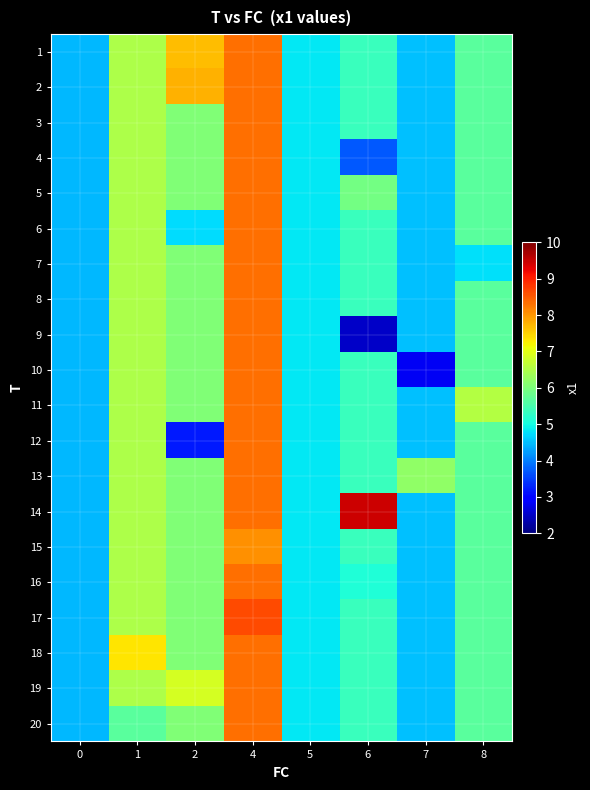

Reading left to right, list all the values displayed in this chart.

row_0: 0=4.4	1=6.5	2=7.7	4=8.3	5=4.8	6=5.3	7=4.5	8=5.7
row_1: 0=4.4	1=6.5	2=7.8	4=8.3	5=4.8	6=5.3	7=4.5	8=5.7
row_2: 0=4.4	1=6.5	2=6.0	4=8.3	5=4.8	6=5.3	7=4.5	8=5.7
row_3: 0=4.4	1=6.5	2=6.0	4=8.3	5=4.8	6=3.7	7=4.5	8=5.7
row_4: 0=4.4	1=6.5	2=6.0	4=8.3	5=4.8	6=5.9	7=4.5	8=5.7
row_5: 0=4.4	1=6.5	2=4.7	4=8.3	5=4.8	6=5.3	7=4.5	8=5.7
row_6: 0=4.4	1=6.5	2=6.0	4=8.3	5=4.8	6=5.3	7=4.5	8=4.8
row_7: 0=4.4	1=6.5	2=6.0	4=8.3	5=4.8	6=5.3	7=4.5	8=5.7
row_8: 0=4.4	1=6.5	2=6.0	4=8.3	5=4.8	6=2.5	7=4.5	8=5.7
row_9: 0=4.4	1=6.5	2=6.0	4=8.3	5=4.8	6=5.3	7=2.8	8=5.7
row_10: 0=4.4	1=6.5	2=6.0	4=8.3	5=4.8	6=5.3	7=4.5	8=6.6
row_11: 0=4.4	1=6.5	2=3.2	4=8.3	5=4.8	6=5.3	7=4.5	8=5.7
row_12: 0=4.4	1=6.5	2=6.0	4=8.3	5=4.8	6=5.3	7=6.2	8=5.7
row_13: 0=4.4	1=6.5	2=6.0	4=8.3	5=4.8	6=9.4	7=4.5	8=5.7
row_14: 0=4.4	1=6.5	2=6.0	4=8.0	5=4.8	6=5.3	7=4.5	8=5.7
row_15: 0=4.4	1=6.5	2=6.0	4=8.3	5=4.8	6=5.1	7=4.5	8=5.7
row_16: 0=4.4	1=6.5	2=6.0	4=8.6	5=4.8	6=5.3	7=4.5	8=5.7
row_17: 0=4.4	1=7.3	2=6.0	4=8.3	5=4.8	6=5.3	7=4.5	8=5.7
row_18: 0=4.4	1=6.5	2=6.9	4=8.3	5=4.8	6=5.3	7=4.5	8=5.7
row_19: 0=4.4	1=5.7	2=6.0	4=8.3	5=4.8	6=5.3	7=4.5	8=5.7